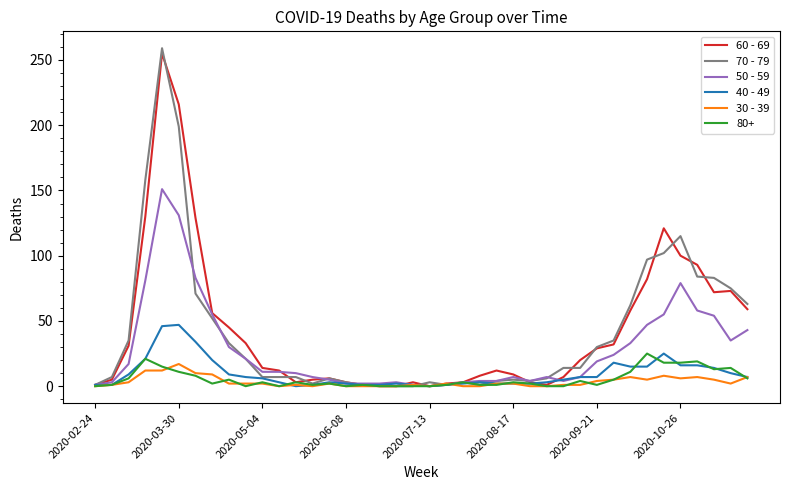

Which series has the widest spread of values?

70 - 79